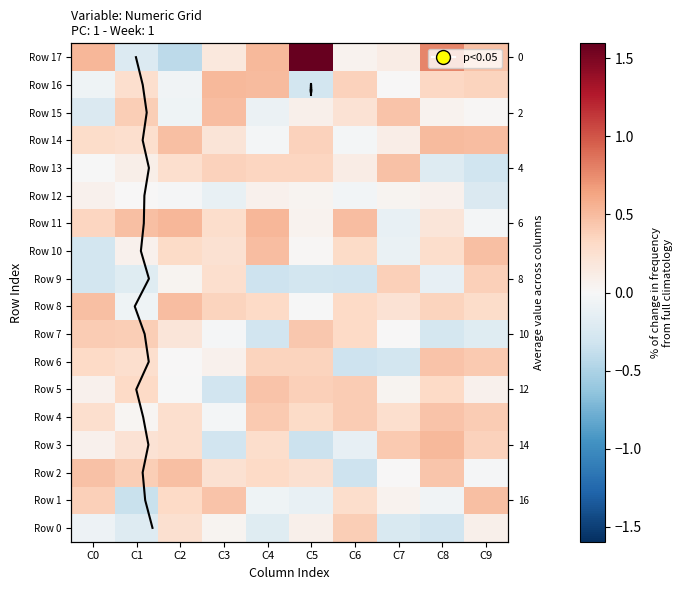

Which category has the lowest value across all series?

C2